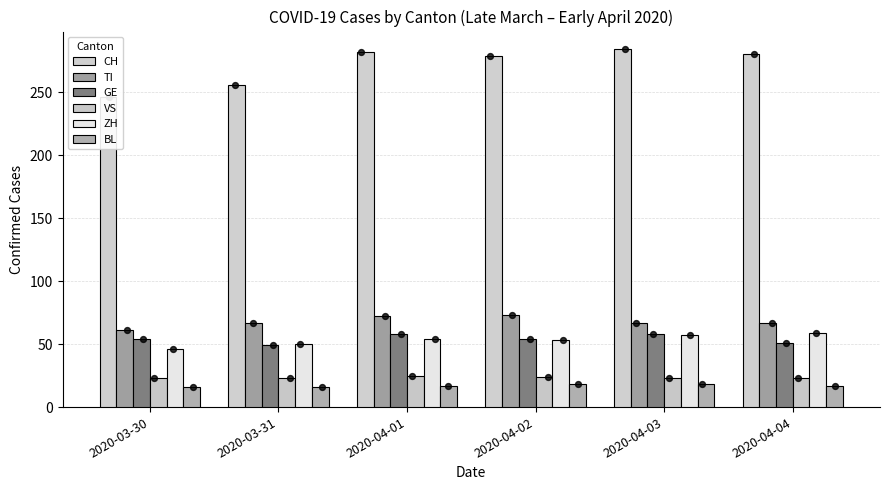

Which series has the widest spread of Y values?

CH